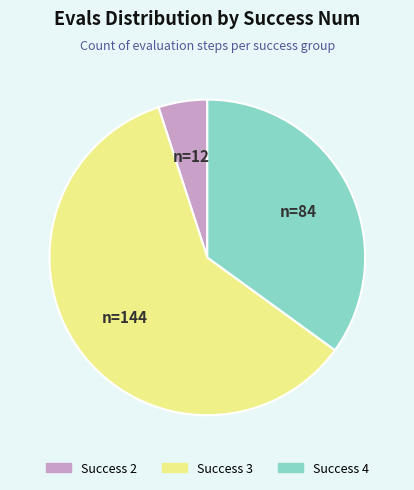

Count the number of slices in the pie.

3